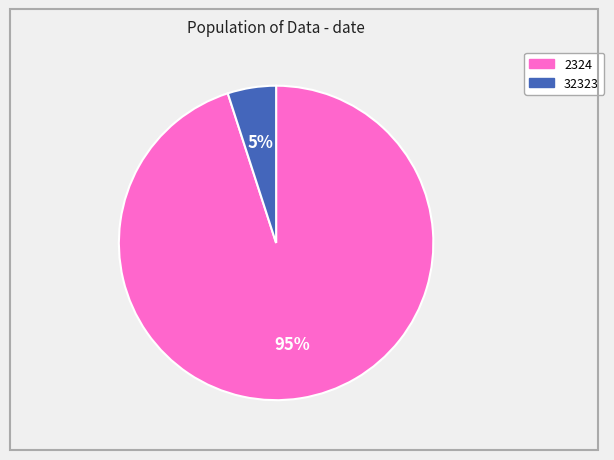

Do 32323 and 2324 together represent more than half of the pie?

Yes